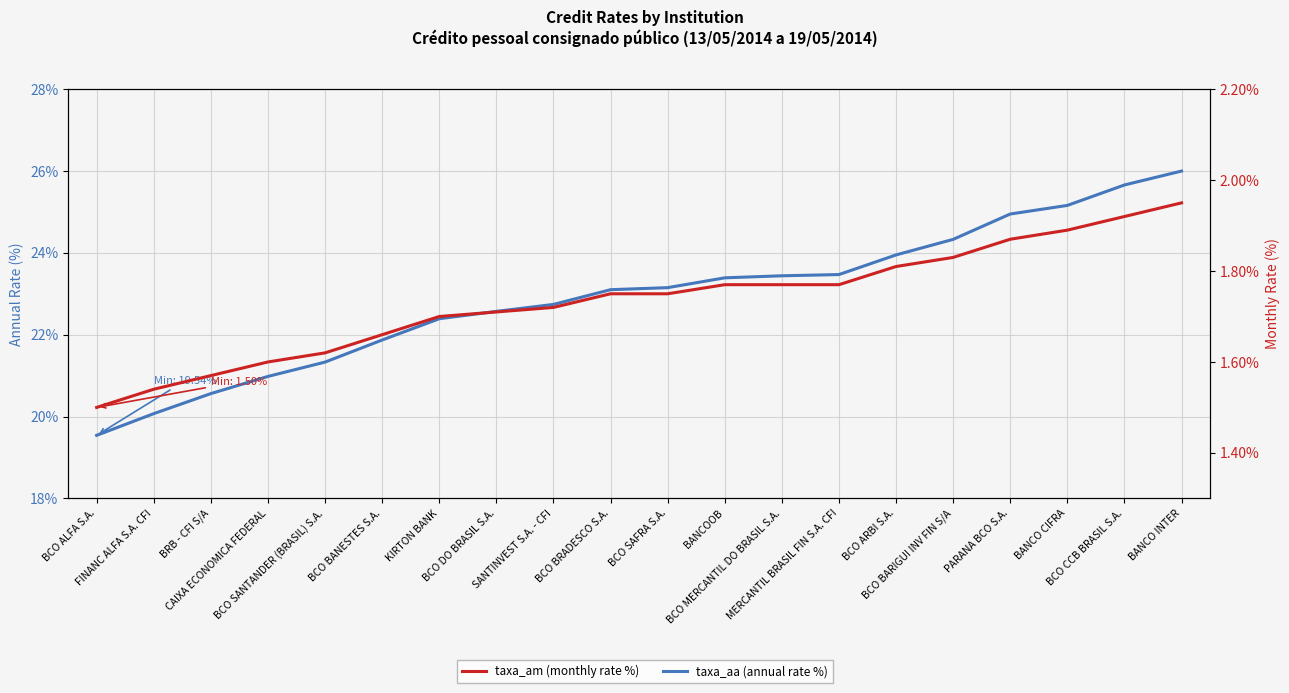

What value does the taxa_aa (annual rate %) series have at BCO DO BRASIL S.A.?

22.6